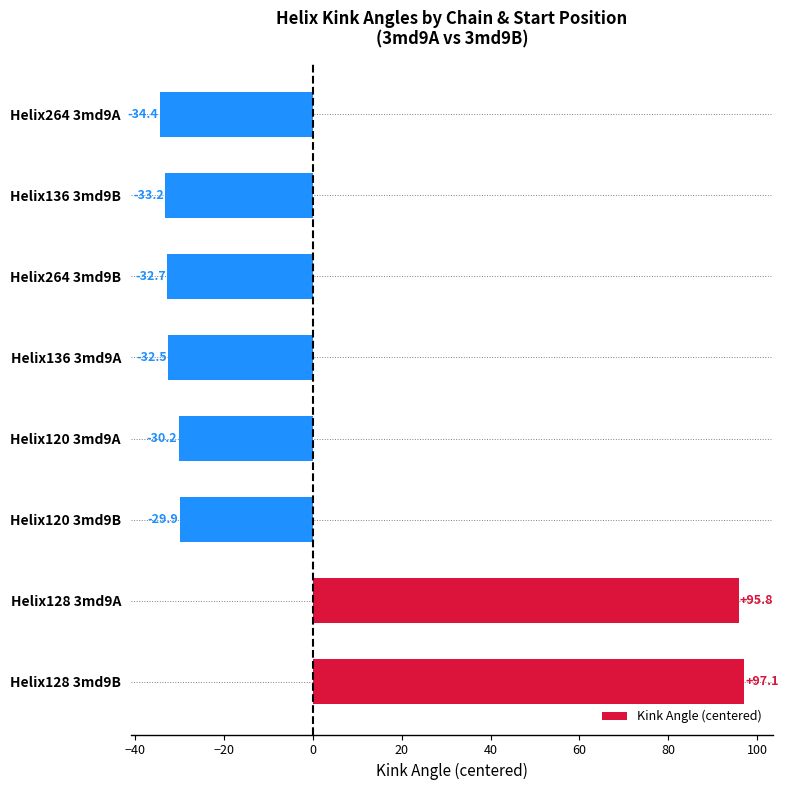

What is the greatest value displayed?

97.1